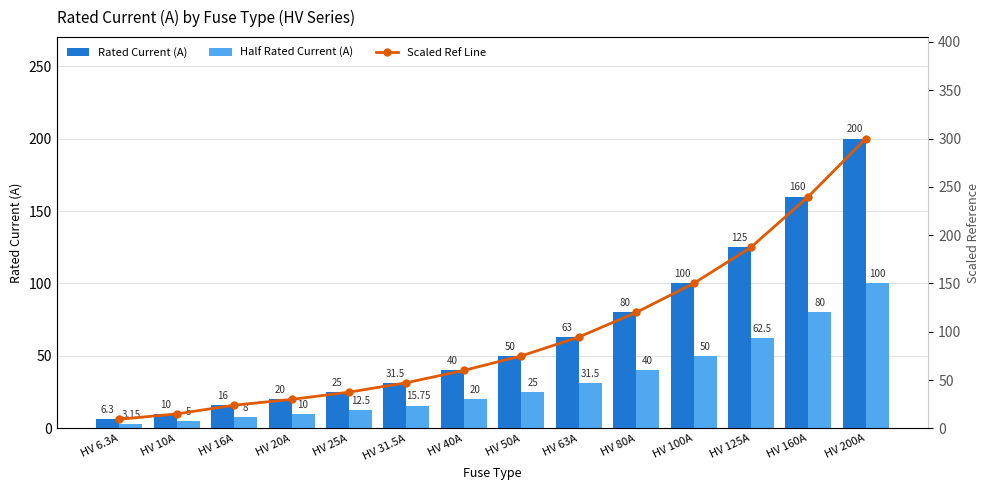

How many categories are shown in the chart?

14